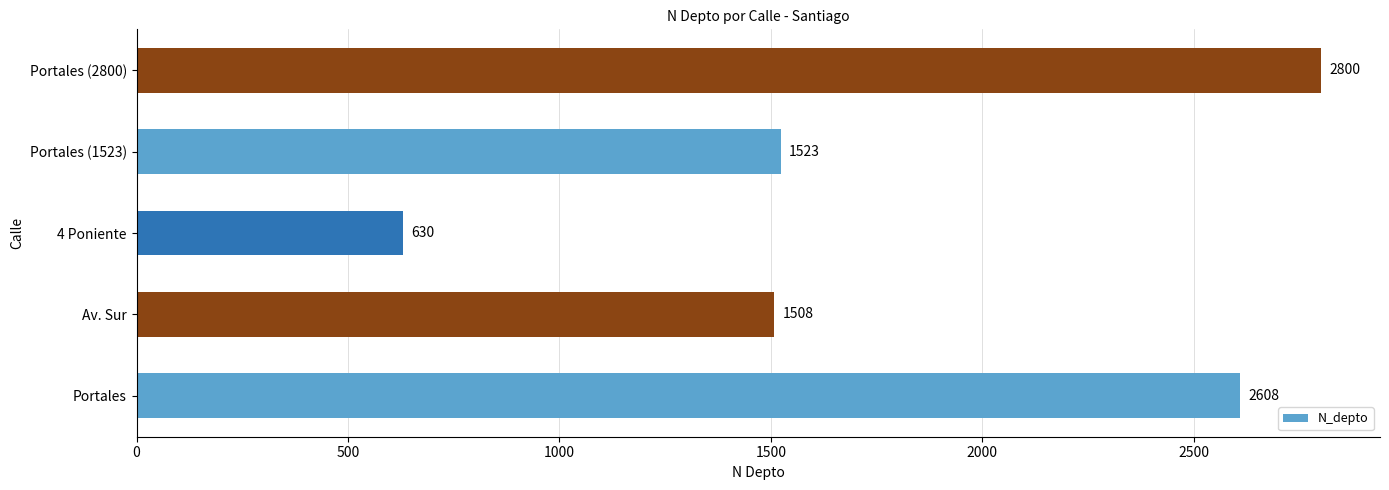

What is the change in value from Portales to Portales (1523)?

-1085